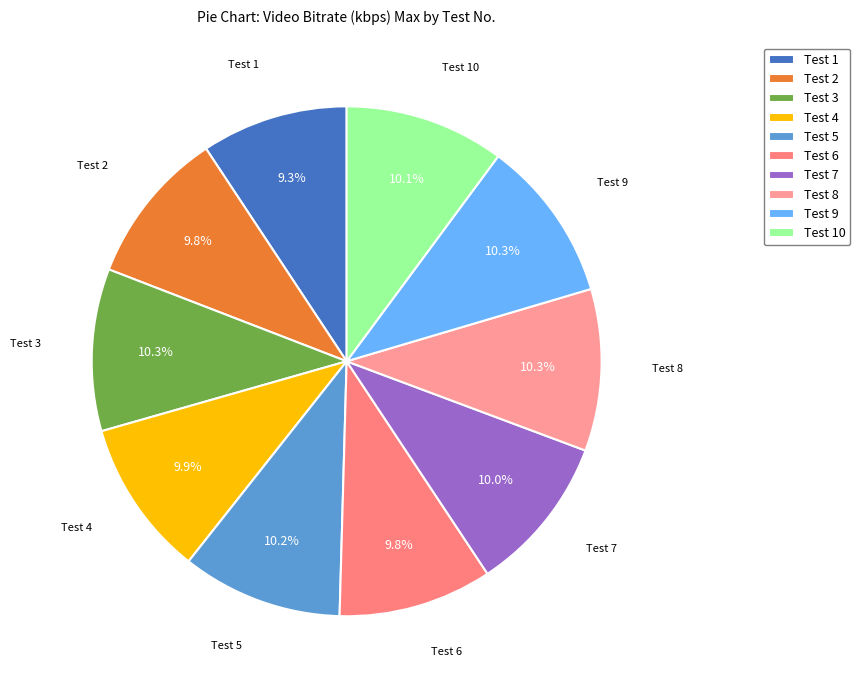

Count the number of slices in the pie.

10